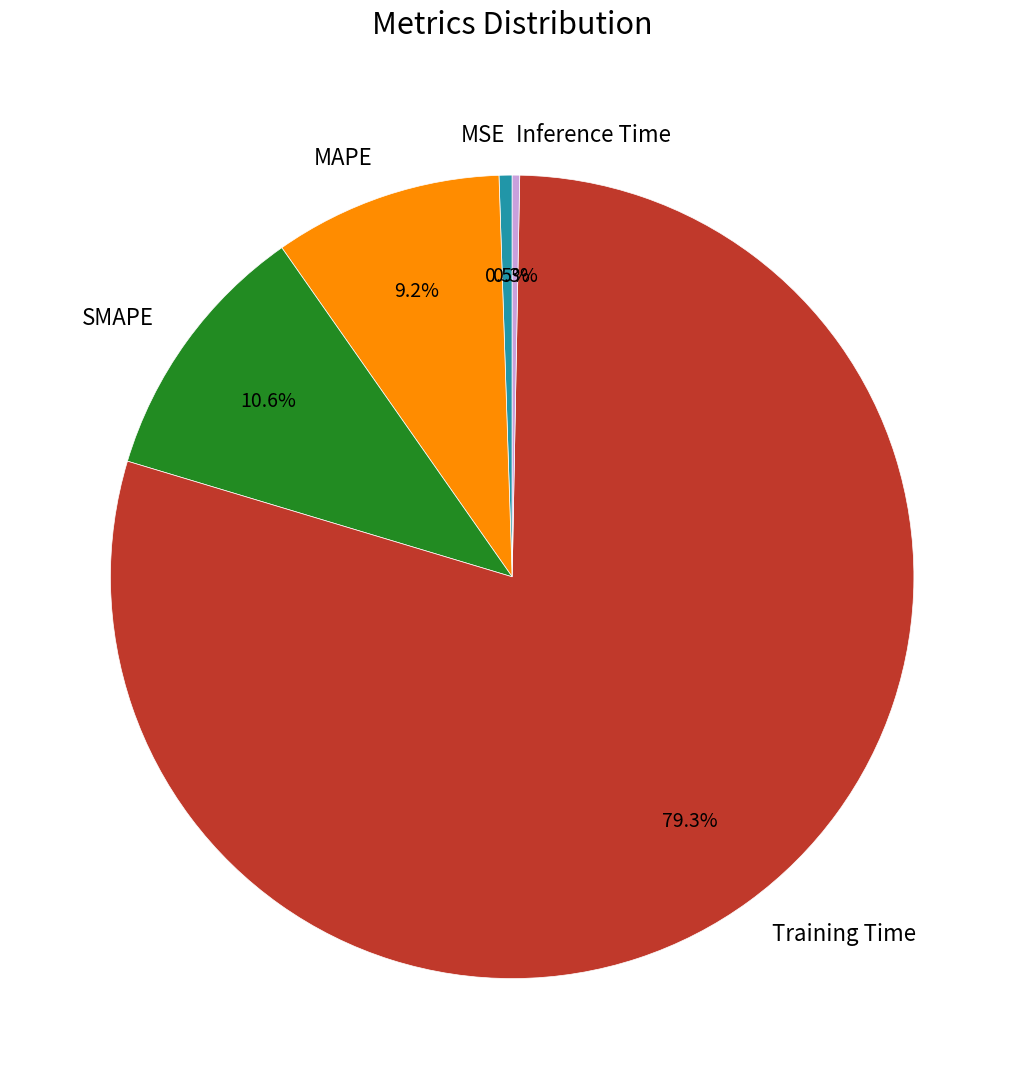

Which has a higher value, MSE or Training Time?

Training Time